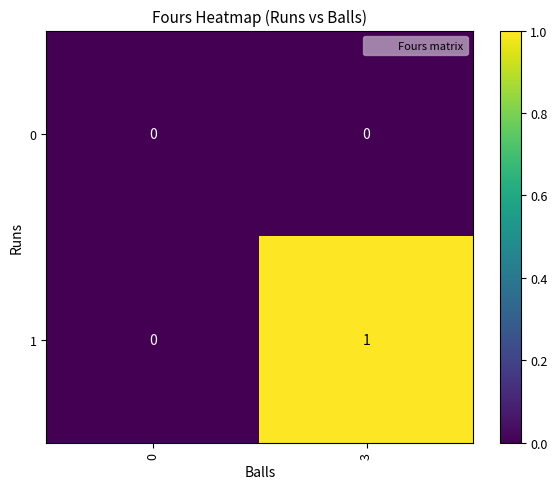

Reading right to left, list all the values displayed in this chart.

0: 3=0	0=0
1: 3=1	0=0